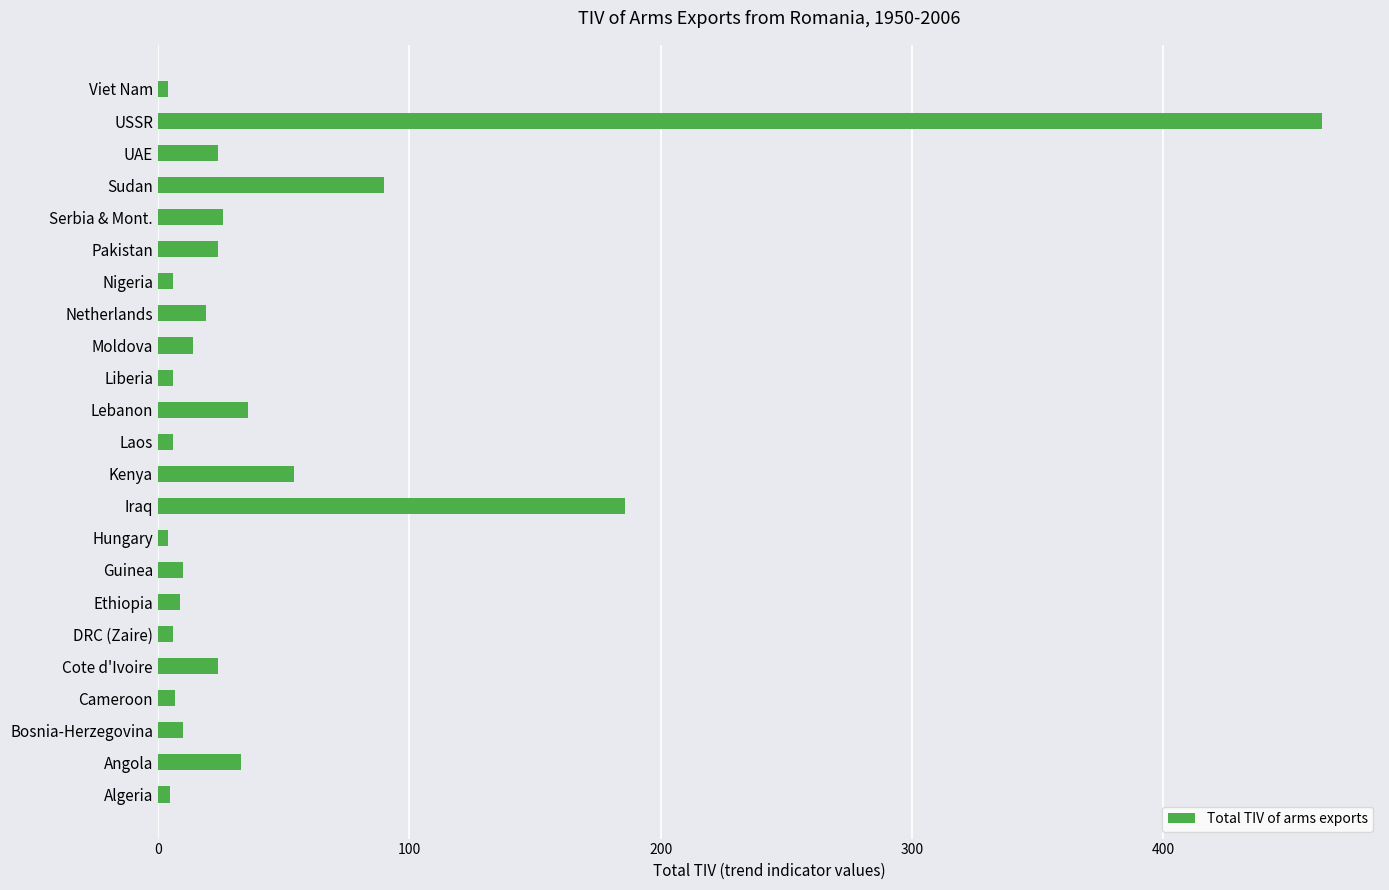

How many data points are less than 14?

11